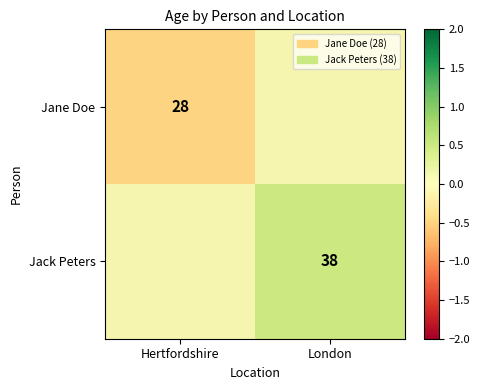

The Jane Doe series shows 28.0 at Hertfordshire. True or false?

True